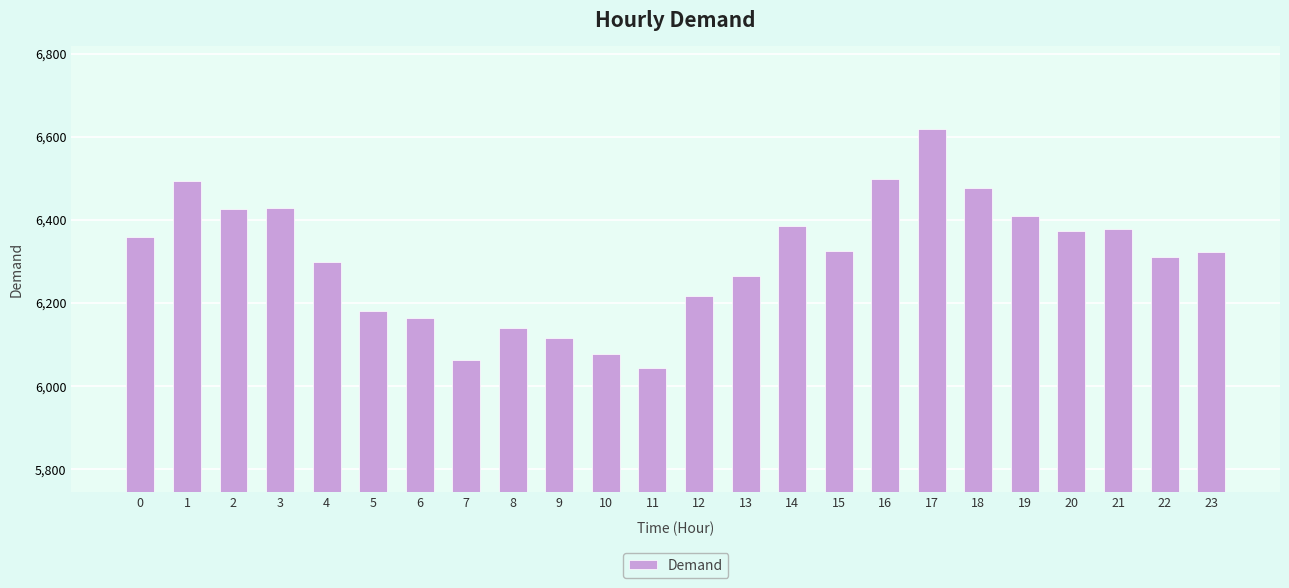

Which label corresponds to the largest value in the chart?

17